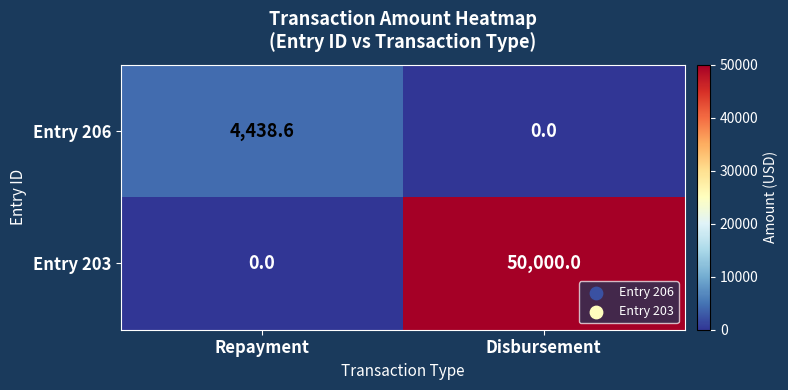

At which category is the sum across all series the highest?

Disbursement